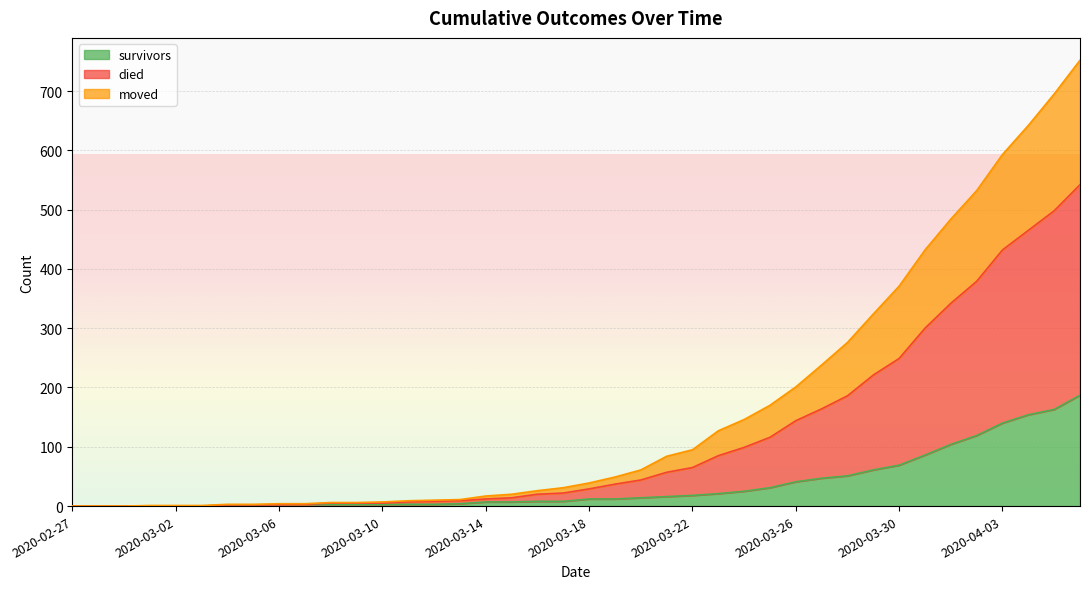

True or false: moved and died cross at least once.

False